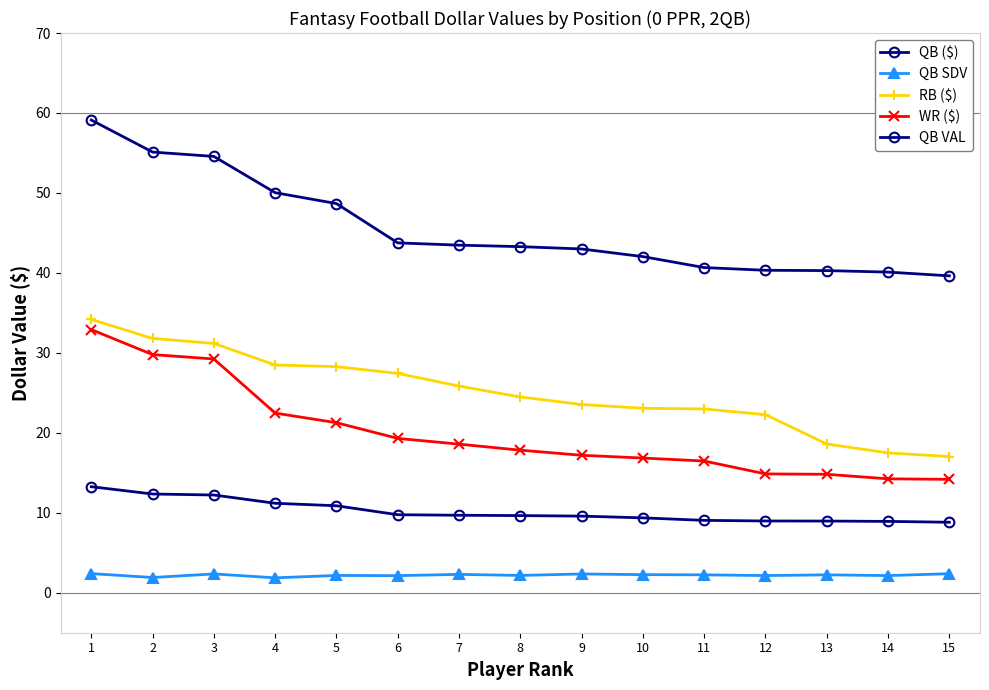

How many categories are shown in the chart?

15